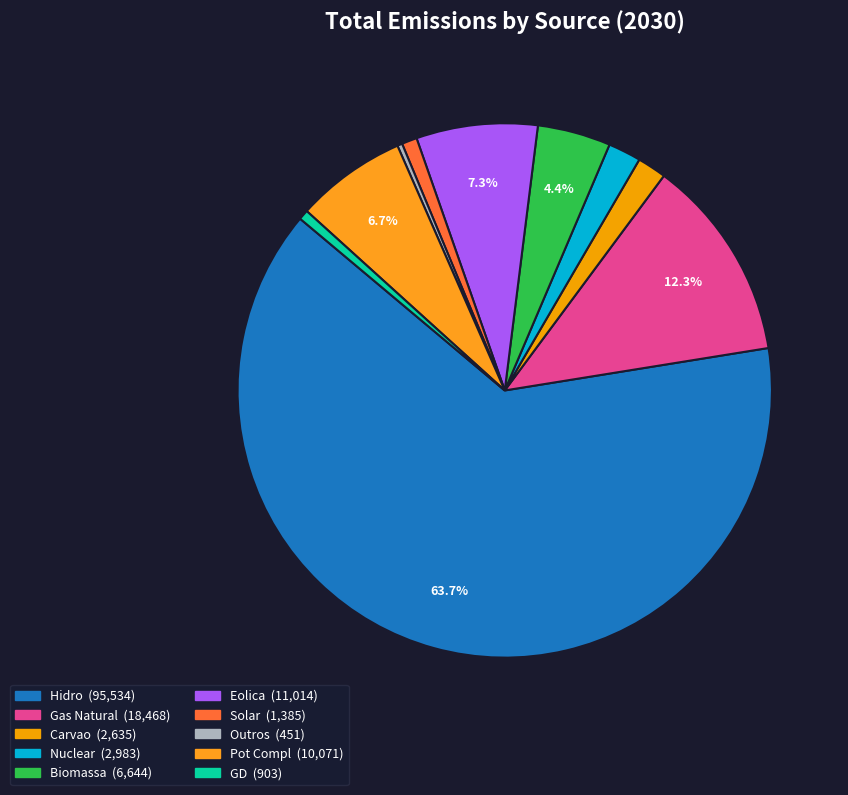

Which has a higher value, Nuclear or Carvao?

Nuclear